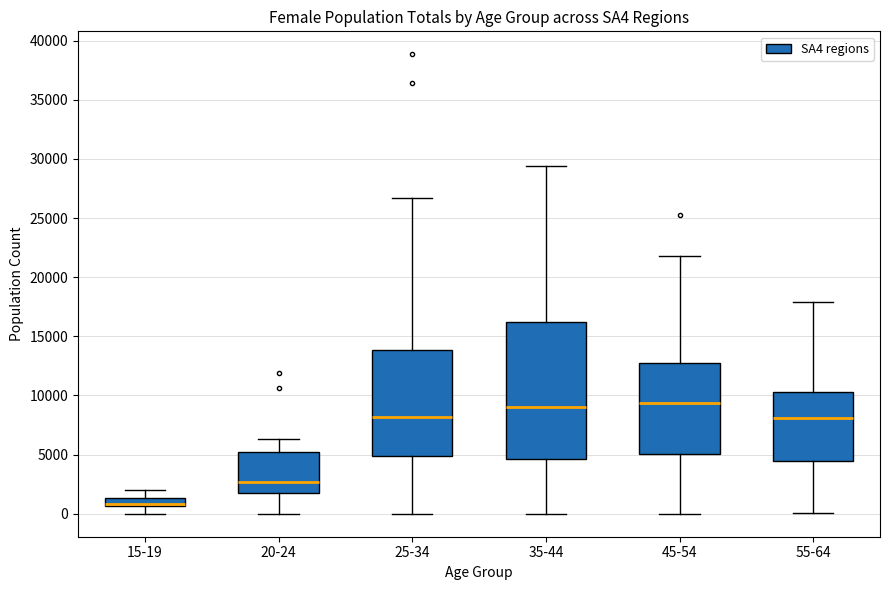

Where does the lower whisker of the box for 45-54 end on the y-axis? The values are not printed on the chart, so give them approximately, as read against the axis.

0